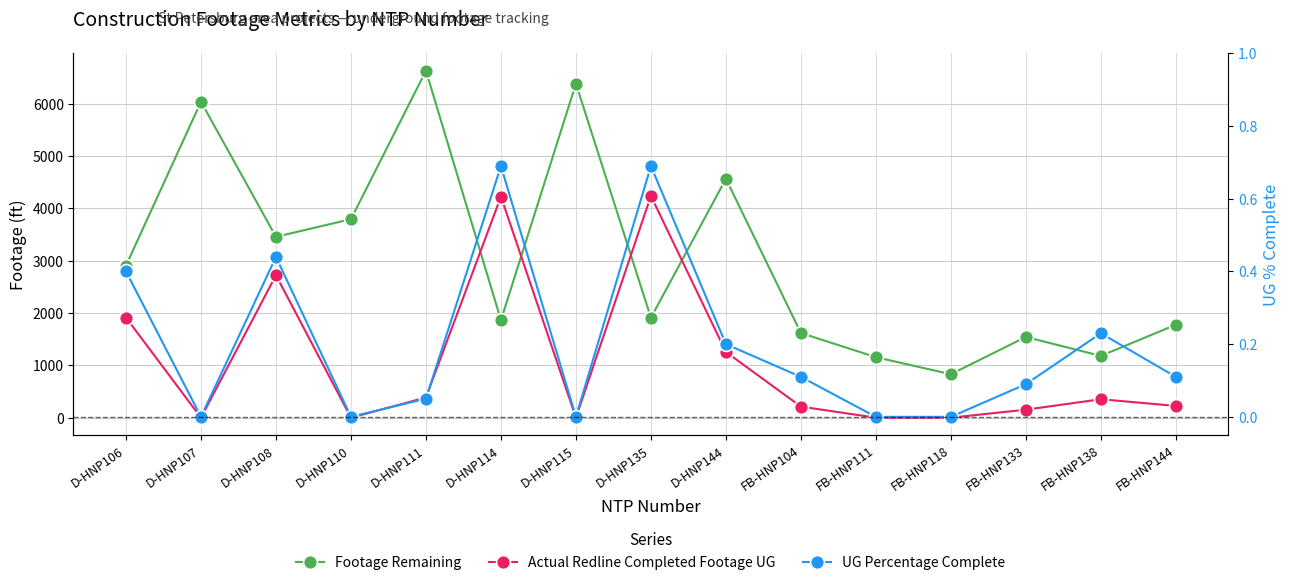

Reading left to right, transcribe all the data shown in this chart.

Footage Remaining: 2908.0	6041.0	3458.0	3796.0	6634.0	1865.0	6387.0	1911.0	4568.0	1619.0	1157.0	831.0	1544.0	1181.0	1778.0
Actual Redline Completed Footage UG: 1914.0	0.0	2724.0	0.0	386.0	4227.0	0.0	4241.0	1257.0	212.0	0.0	0.0	153.0	353.0	225.0
UG Percentage Complete: 0.4	0.0	0.4	0.0	0.1	0.7	0.0	0.7	0.2	0.1	0.0	0.0	0.1	0.2	0.1